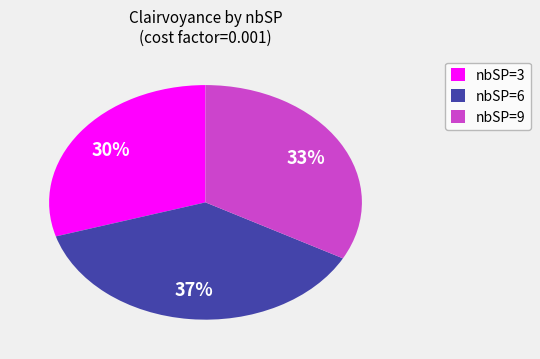

To the nearest percent, what is the combined percentage of nbSP=9 and nbSP=3?

63%